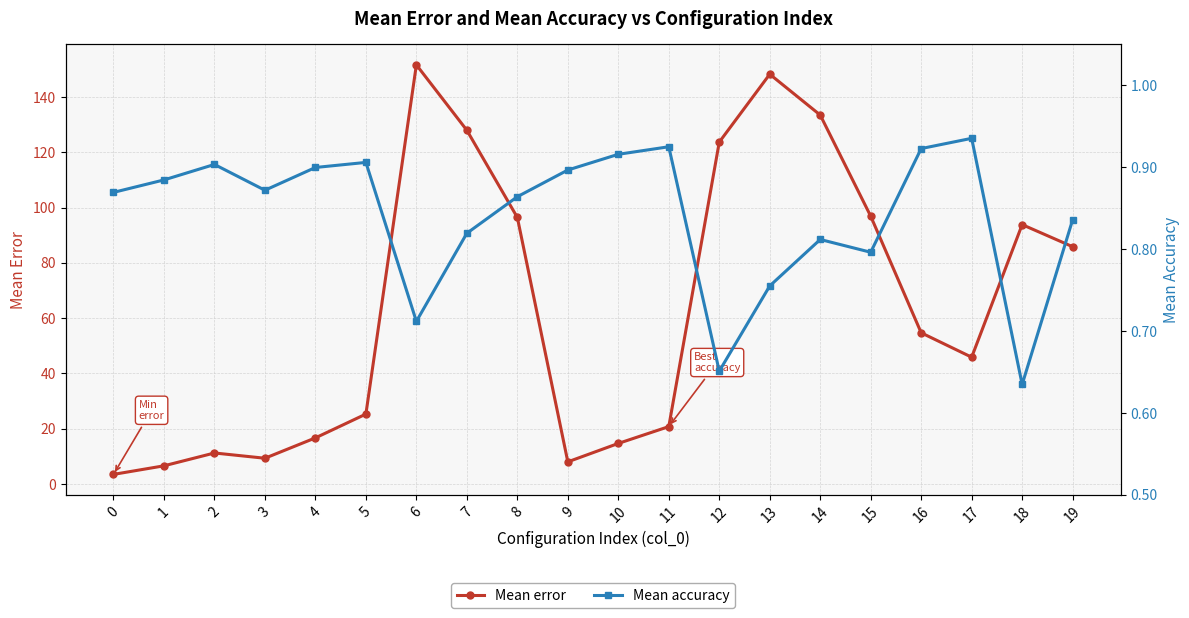

List the series in order of their peak value, highest first.

Mean error, Mean accuracy